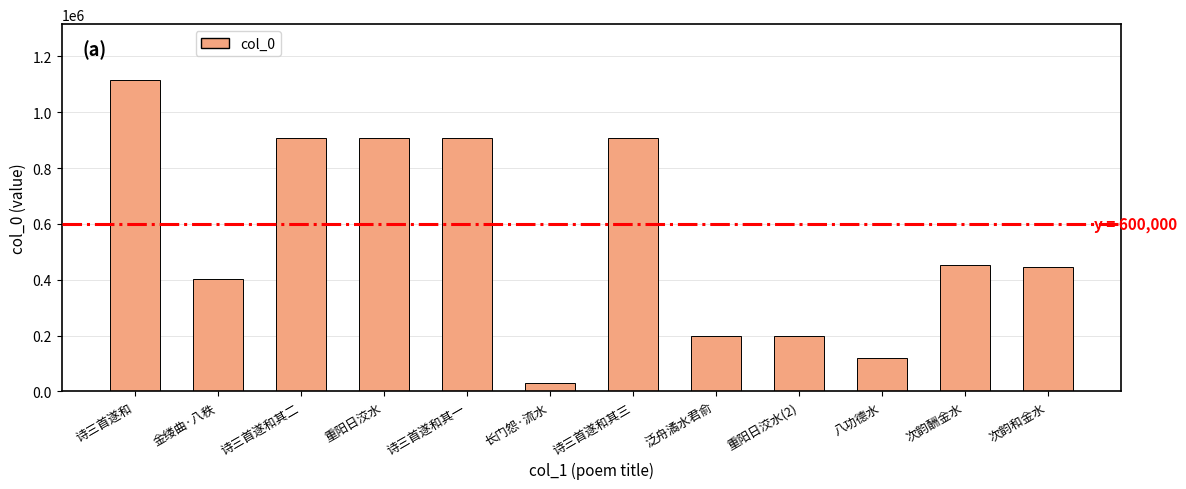

How many distinct data groups are displayed?

1